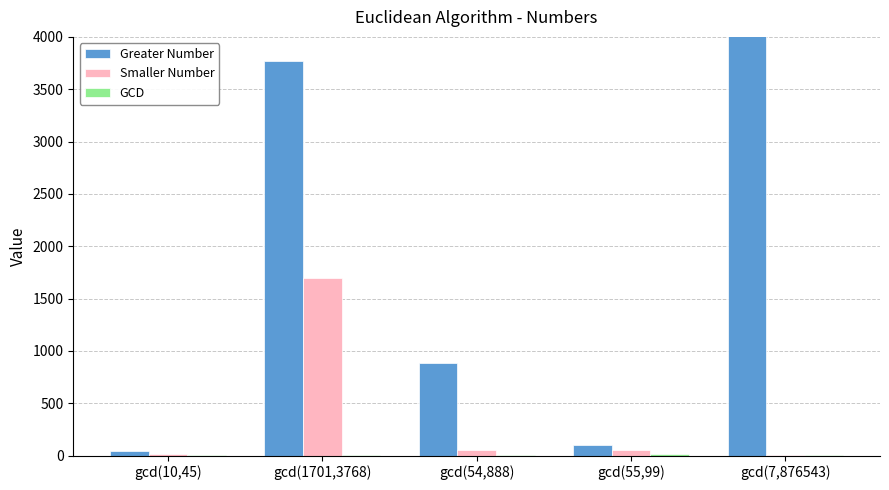

What is the difference between the maximum and minimum values in the GCD series?

8